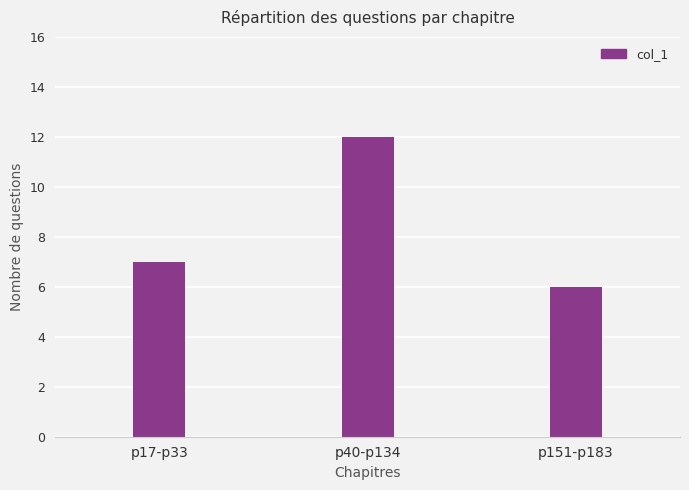

At which label is the value closest to 9?

p17-p33